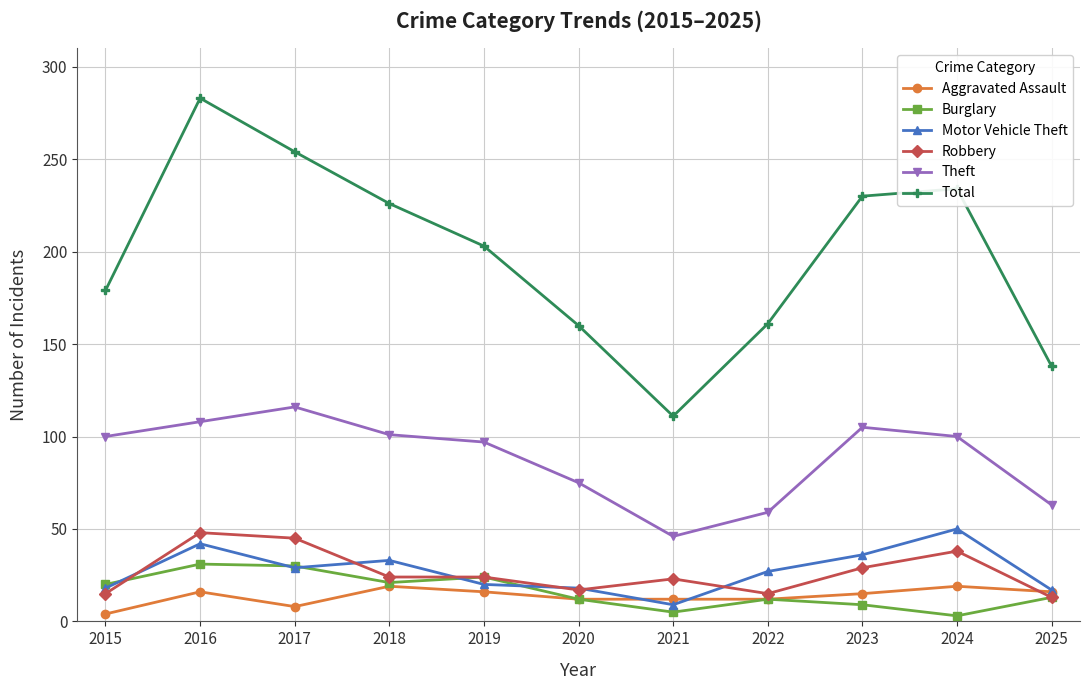

Which series has the largest range (max minus min)?

Total